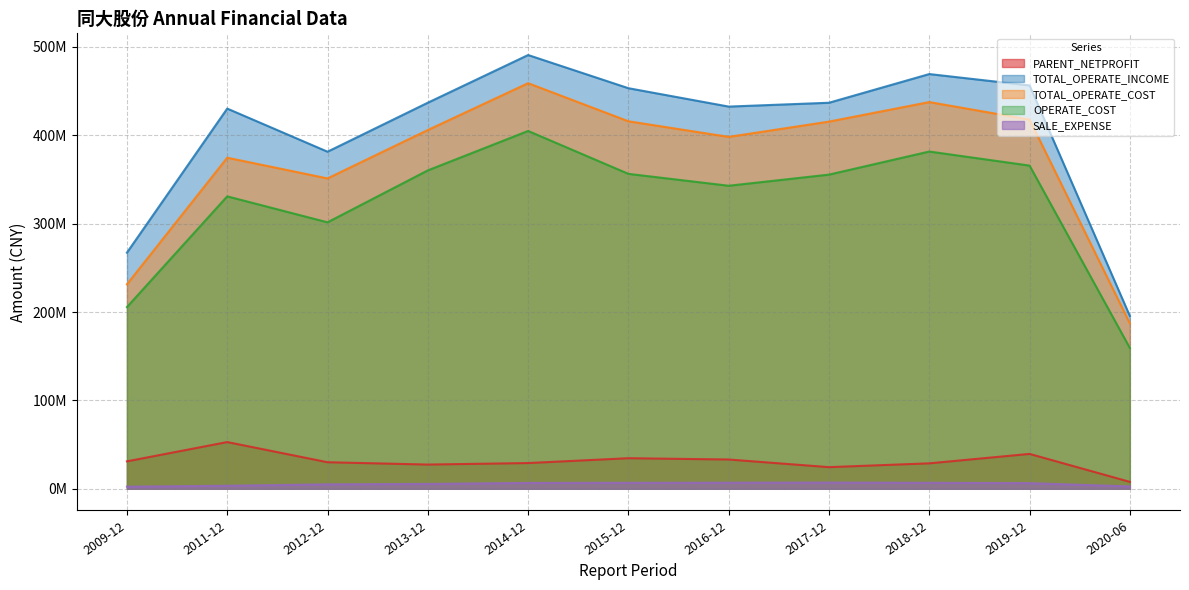

True or false: TOTAL_OPERATE_INCOME and PARENT_NETPROFIT cross at least once.

False